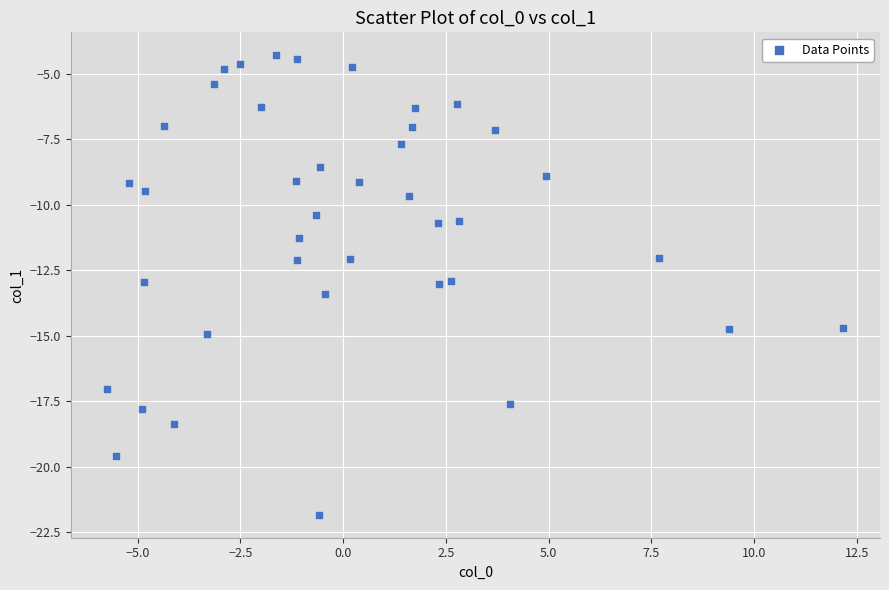

What is the range of X values (max minus min)?

17.9